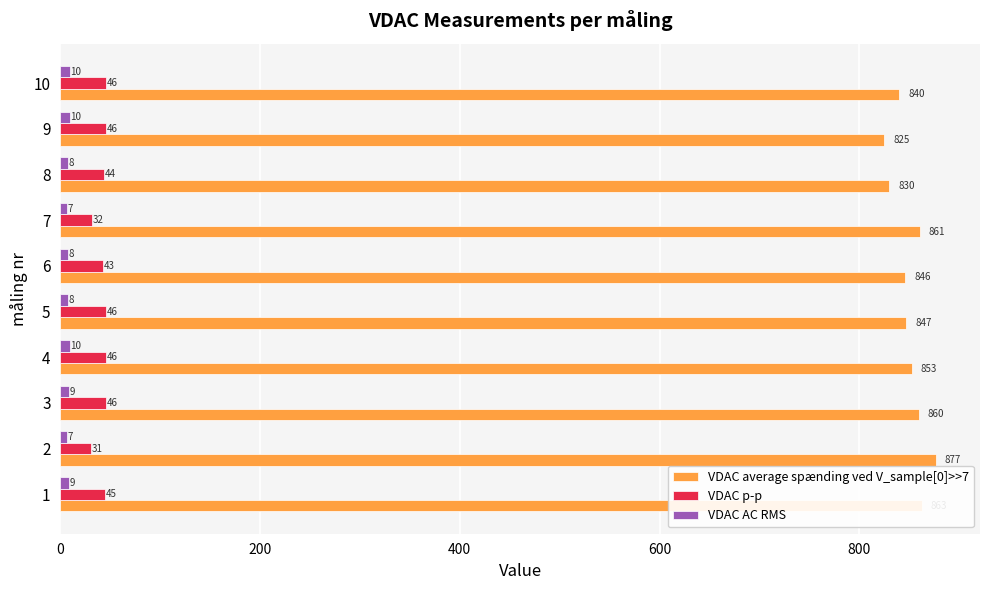

What is the difference between the second highest and minimum values in the VDAC AC RMS series?

3